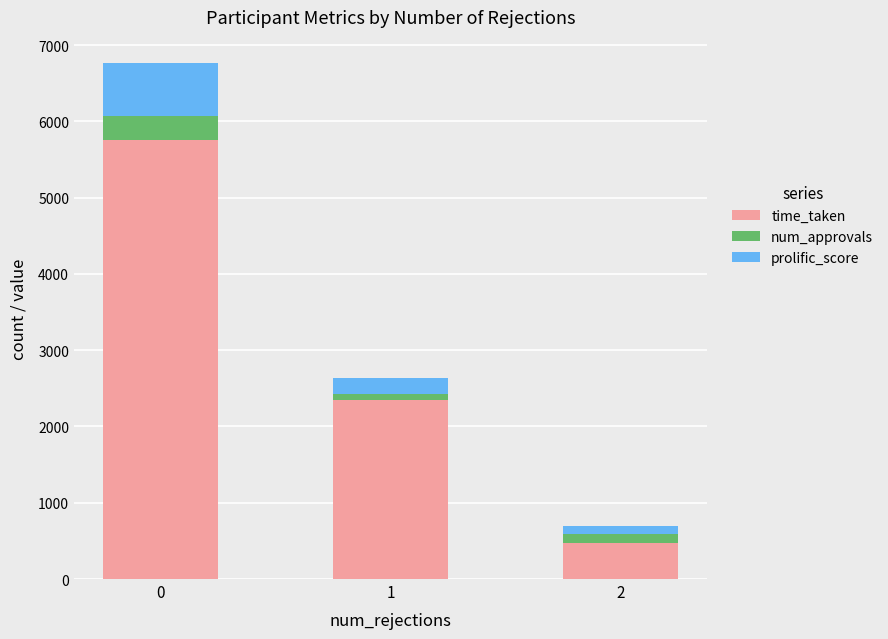

What is the highest value of the time_taken series?

5760.2